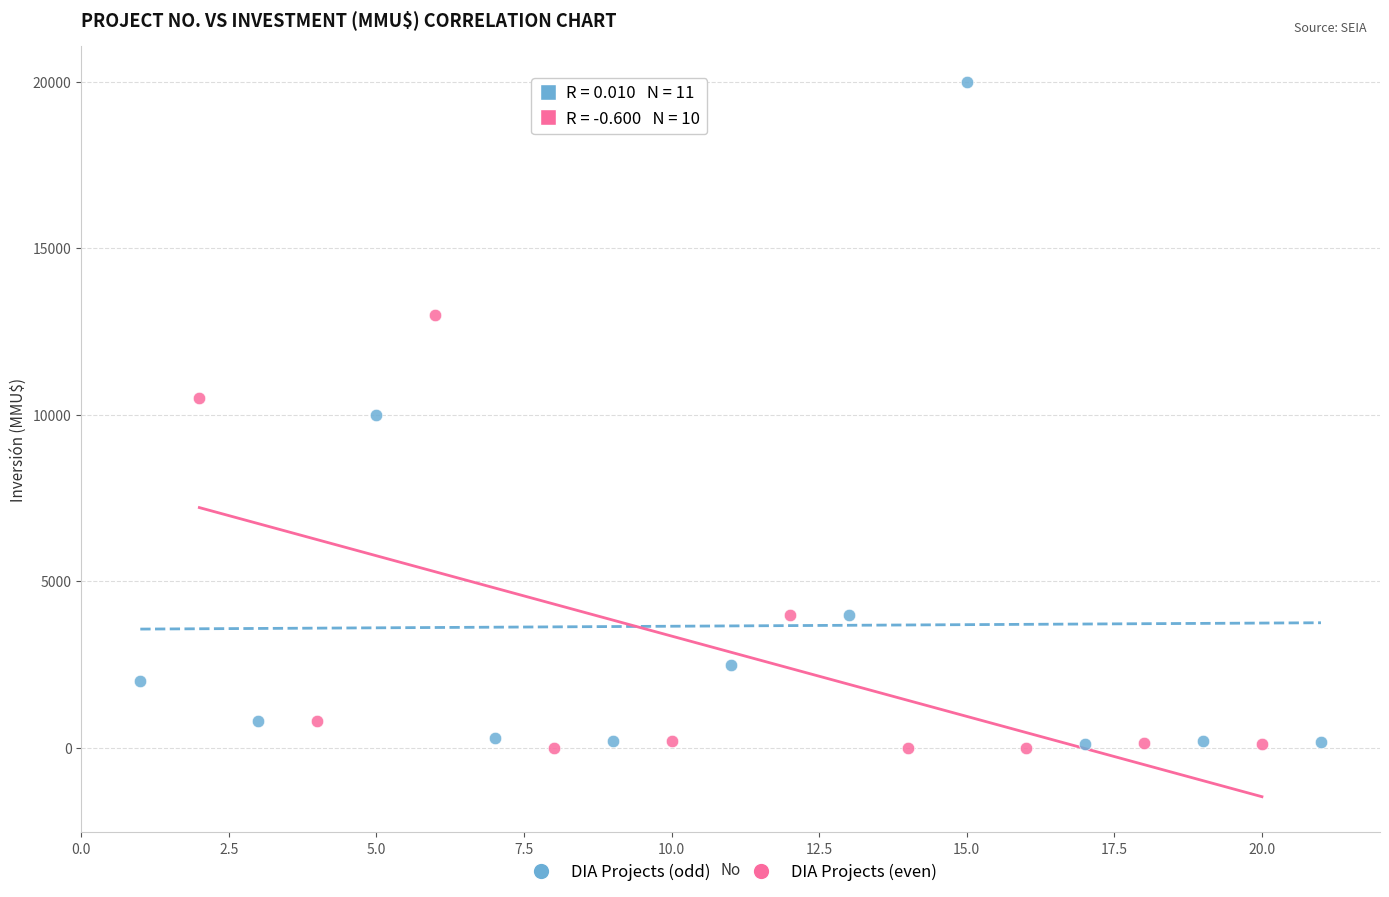

Which series has the largest Y range (max minus min)?

DIA Projects (odd)